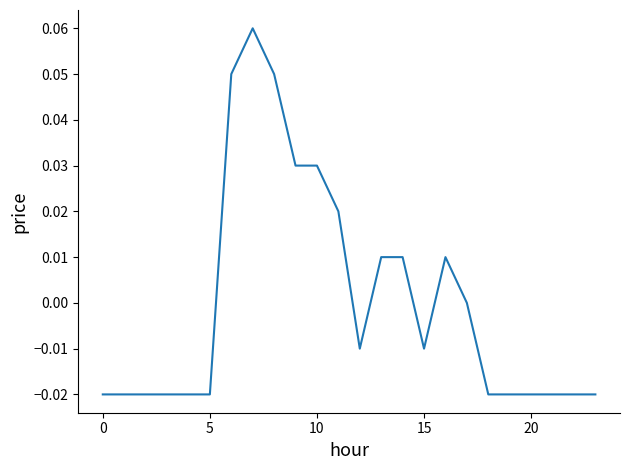

How many lines are shown in the chart?

1